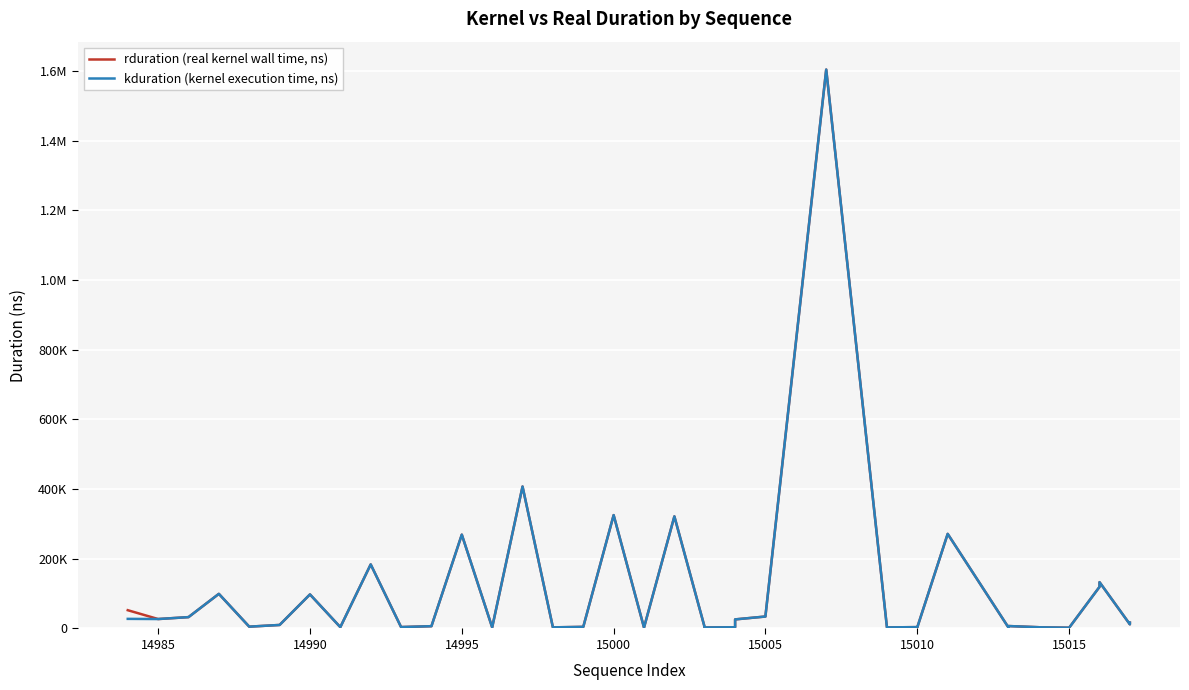

Is the value of rduration (real kernel wall time, ns) at 23 greater than the value of kduration (kernel execution time, ns) at 15020?

No